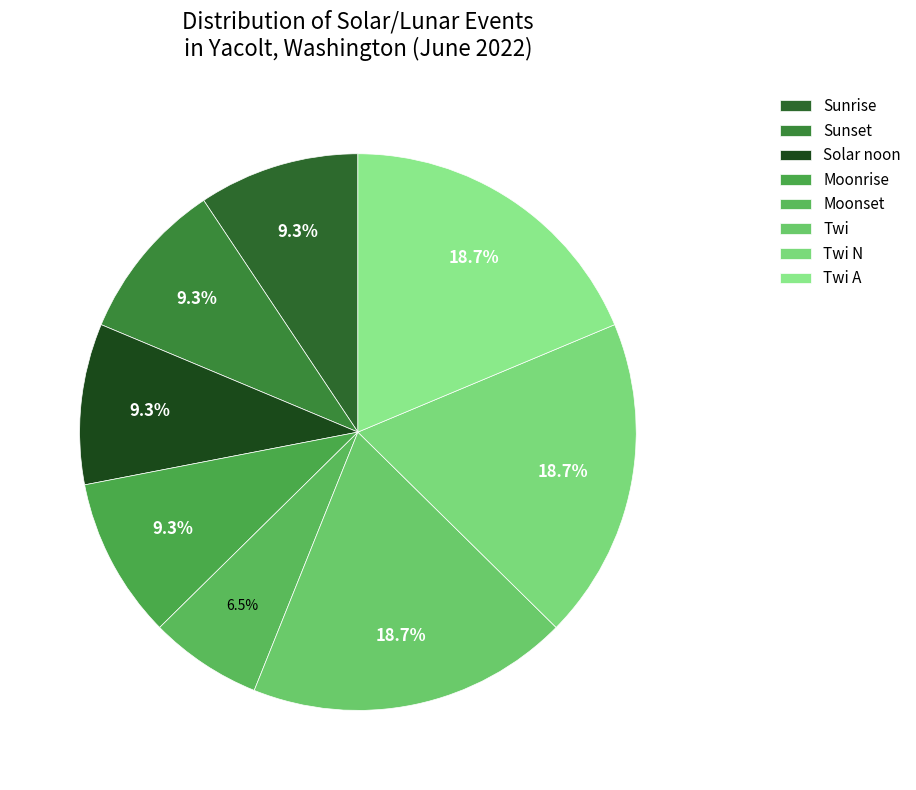

To the nearest percent, what portion does Sunrise represent?

9%